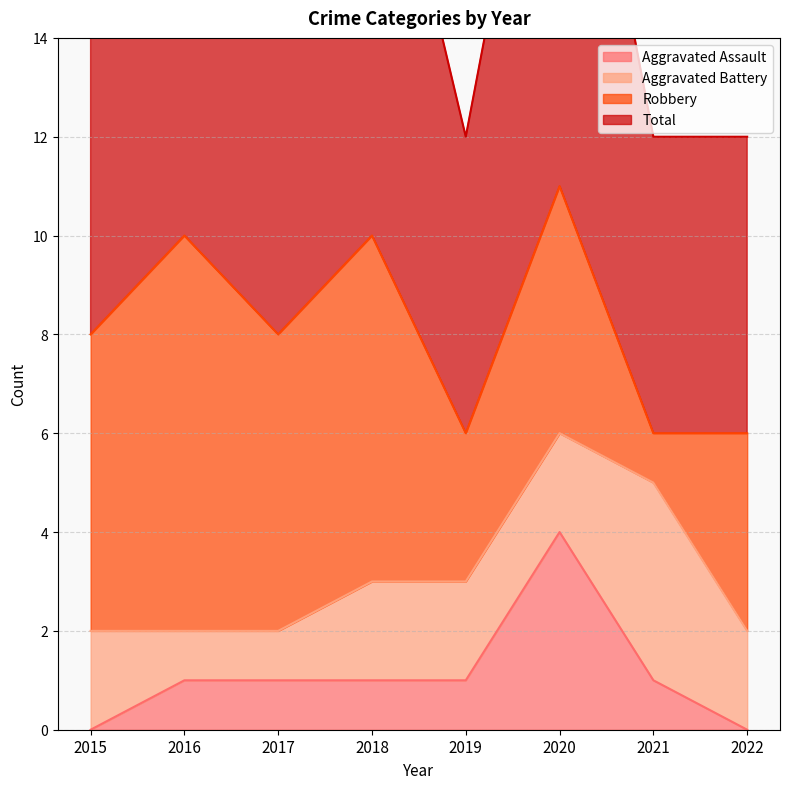

Is it true that Total equals 8 at 2022?

False